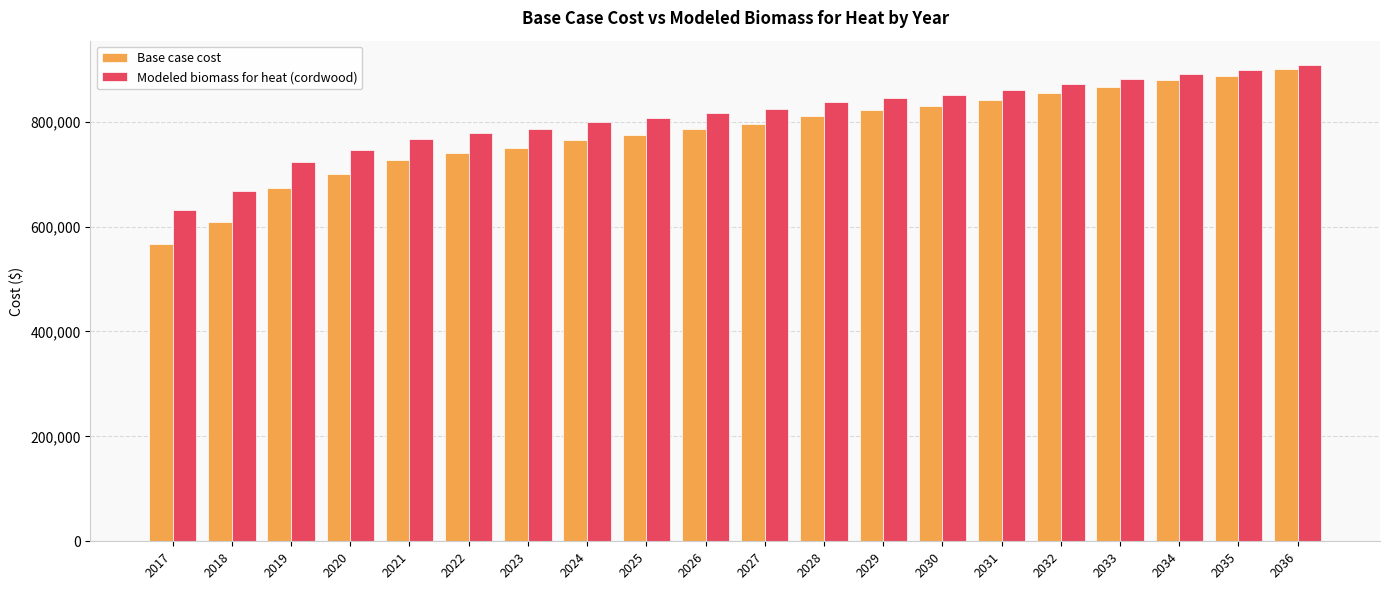

What is the approximate value of Base case cost at 2027?

796351.5